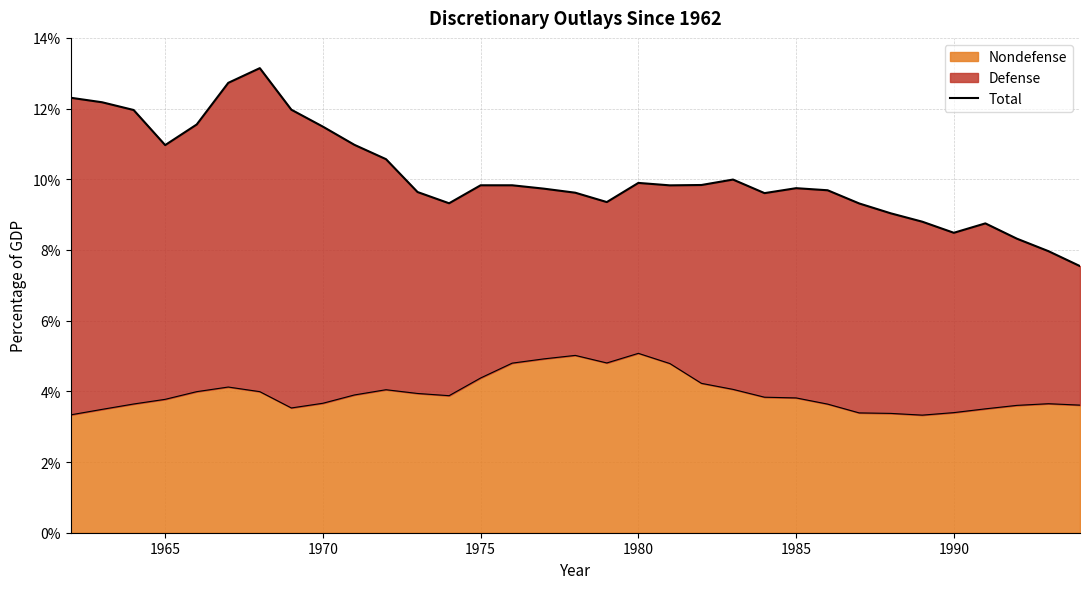

What is the lowest value of the Nondefense series?

3.3